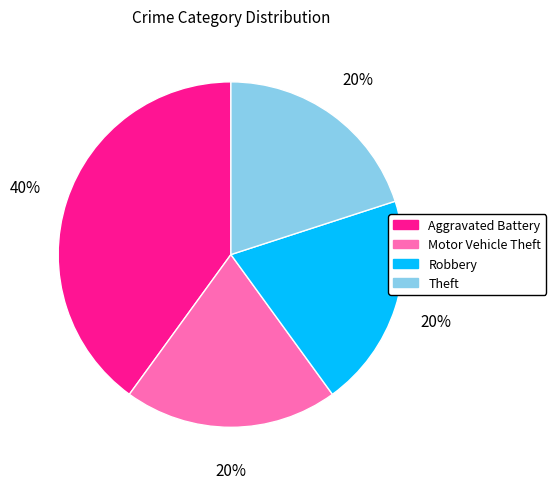

To the nearest percent, what is the difference between the largest and smallest slice percentages?

20%